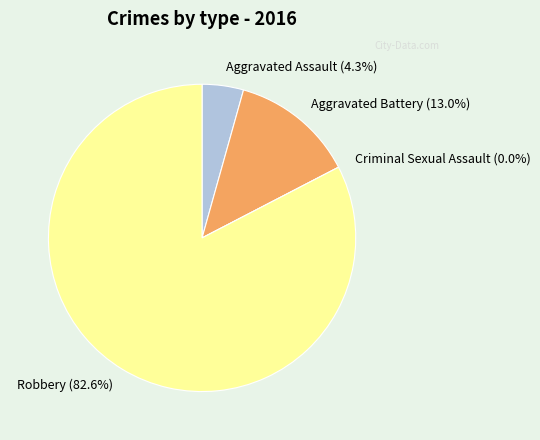

What percentage do Aggravated Battery and Criminal Sexual Assault together represent?

13.0%